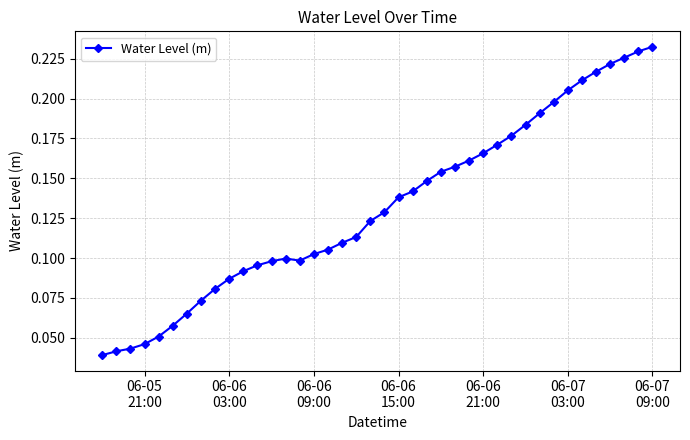

True or false: there are more than 2 points higher than both neighbors.

False